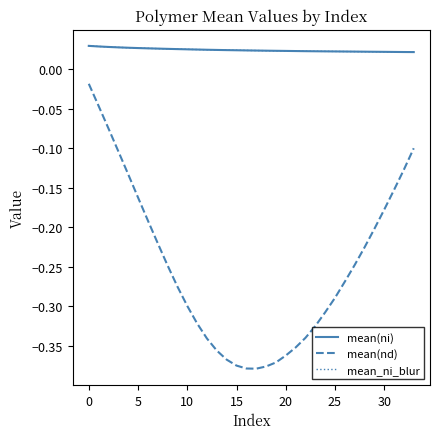

Which series has the largest range (max minus min)?

mean(nd)